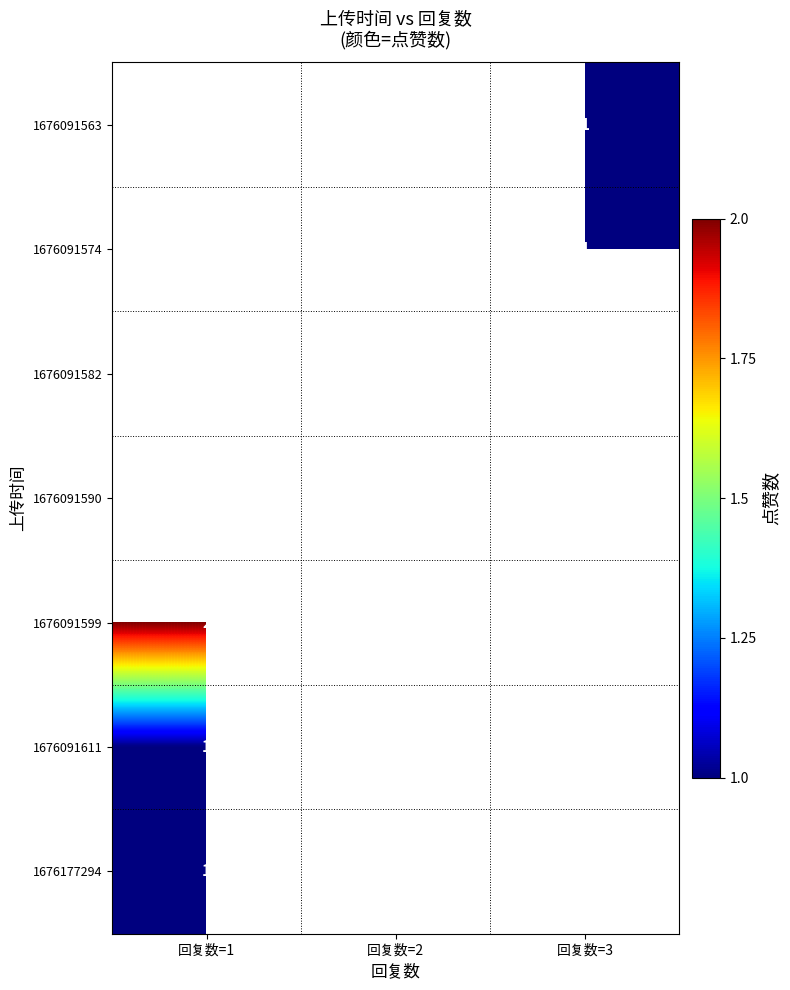

Is it true that 1676091590 equals 1 at 回复数=2?

True